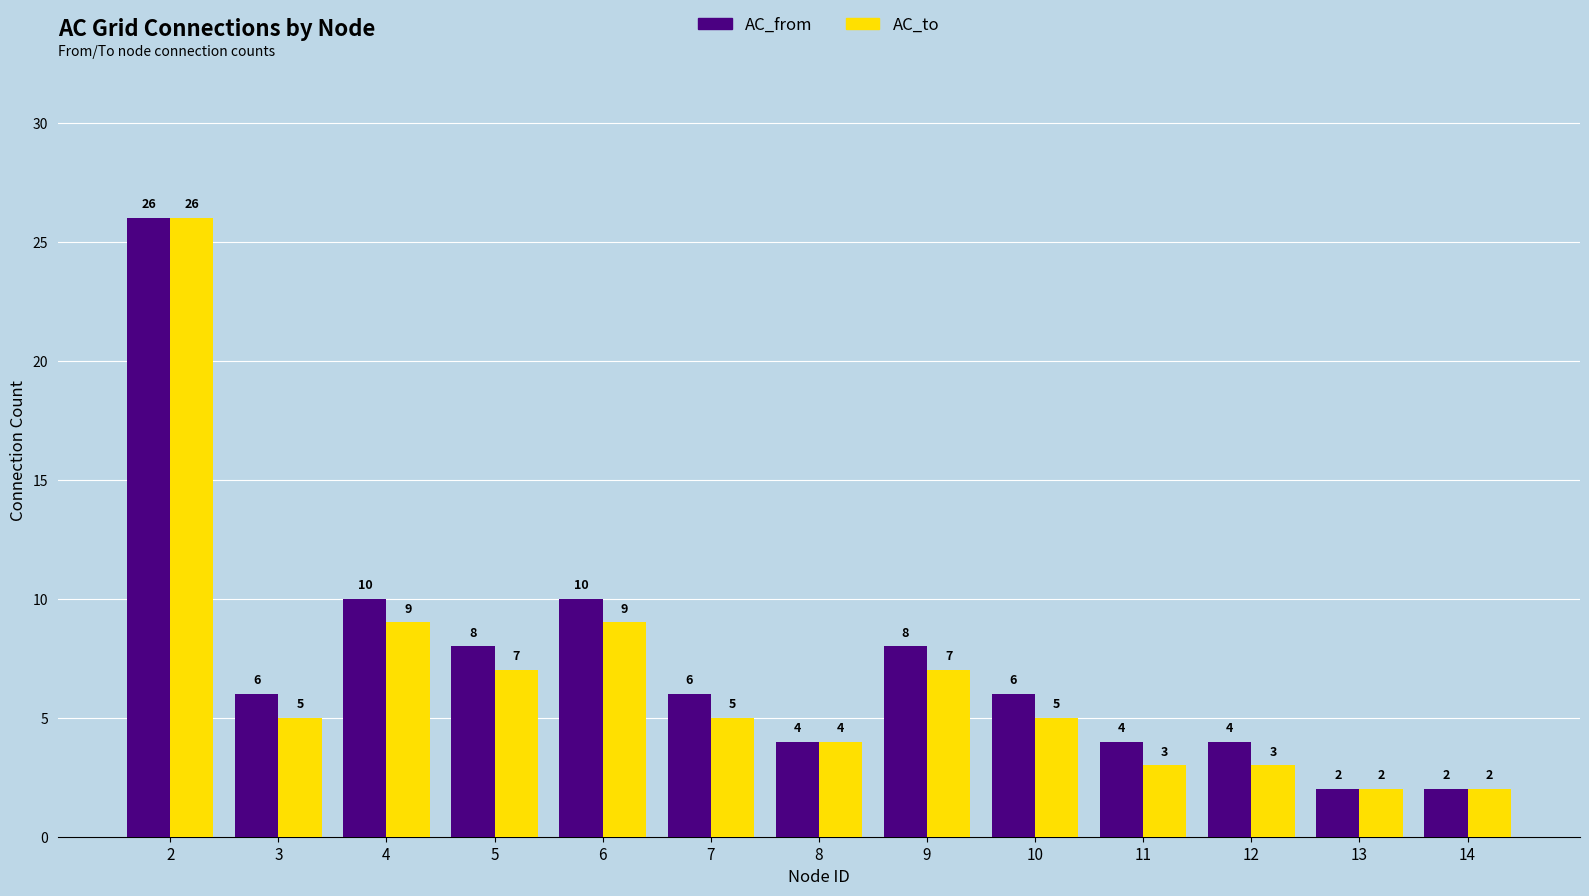

What is the value of the AC_from bar at the 2nd from the left?

6